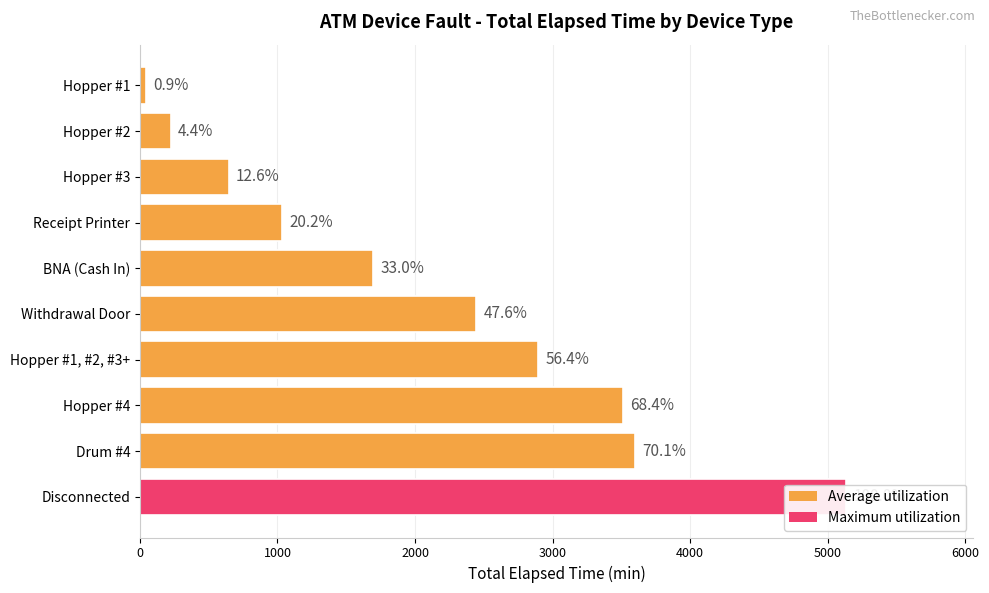

Are the bars grouped side by side (vs. stacked)?

No